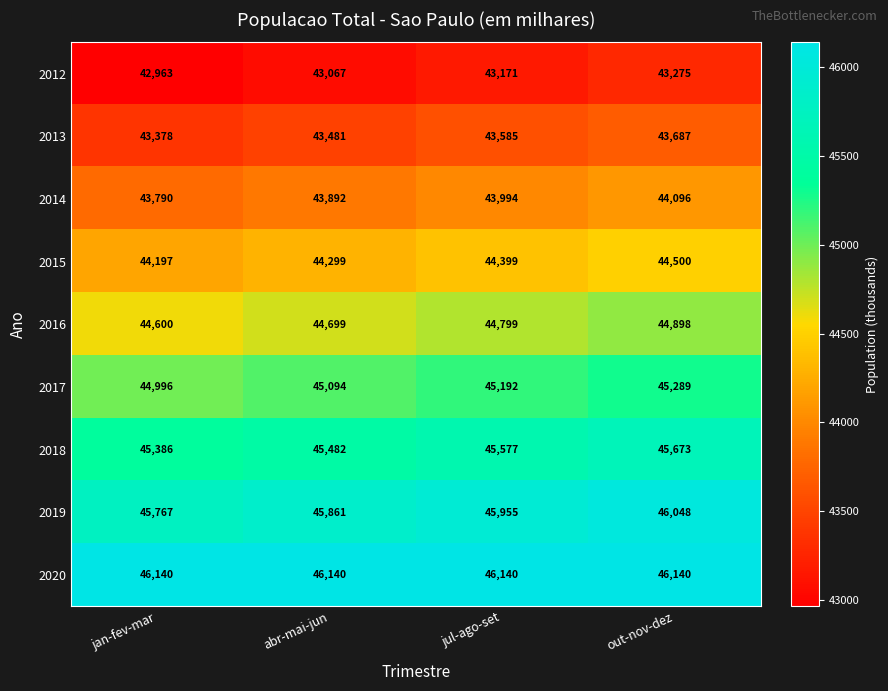

What is the maximum value shown in the chart?

46140